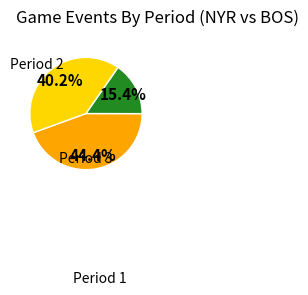

Is there a majority slice in this chart?

No